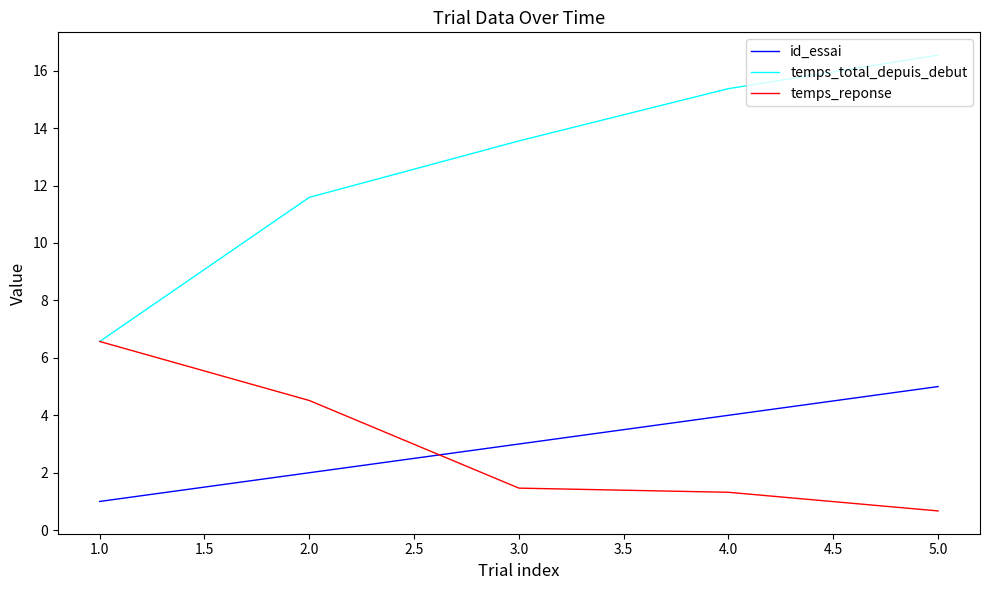

Between 1.0 and 2.0, which series saw the biggest shift?

temps_total_depuis_debut